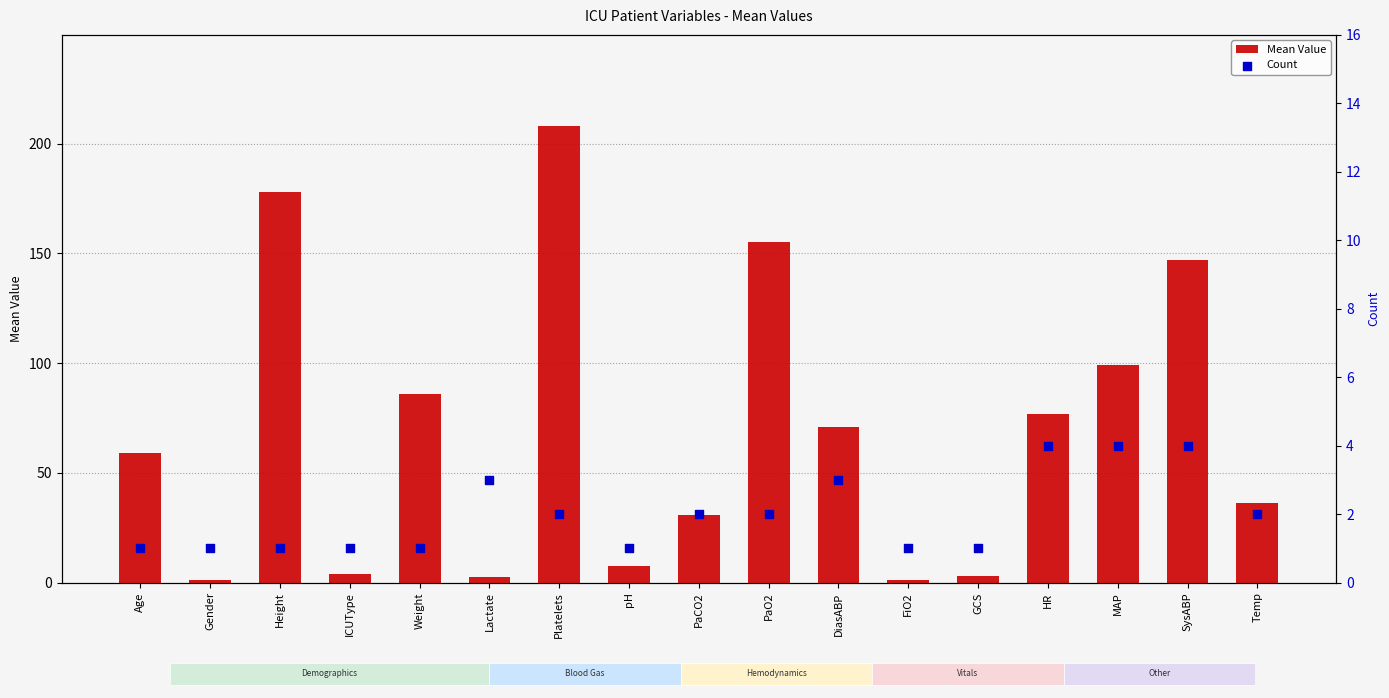

Is the value of Count at PaO2 greater than the value of Mean Value at PaCO2?

No